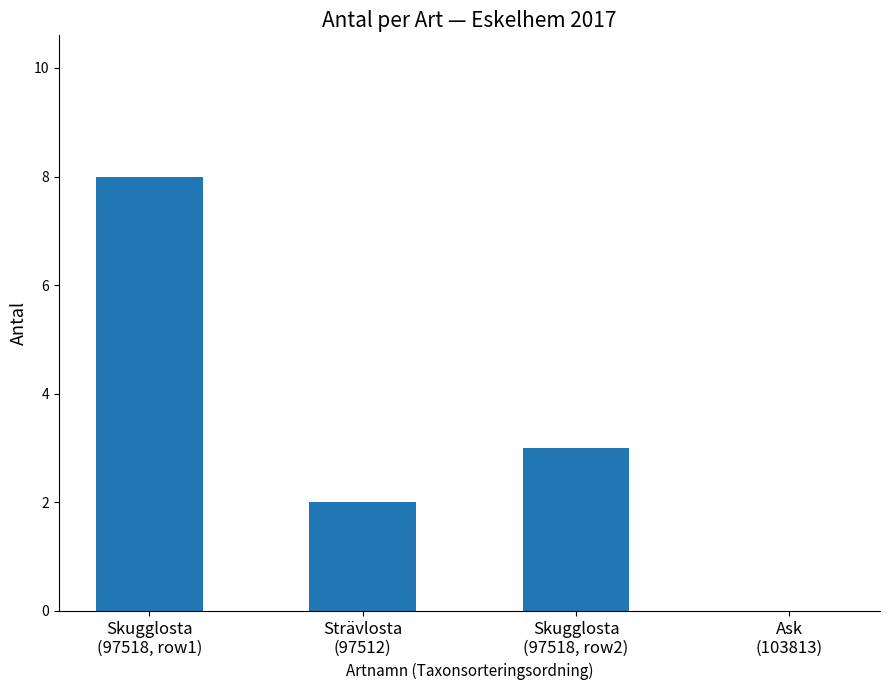

Count the values in the range 2 to 8.

3